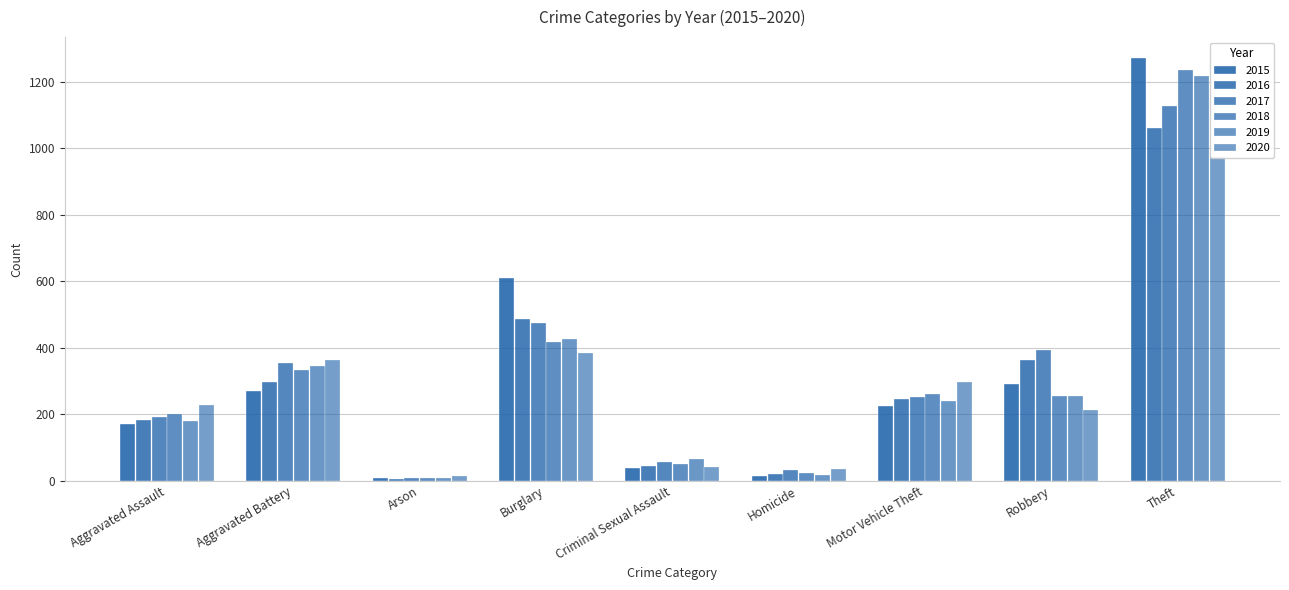

What is the maximum value for 2020?

975